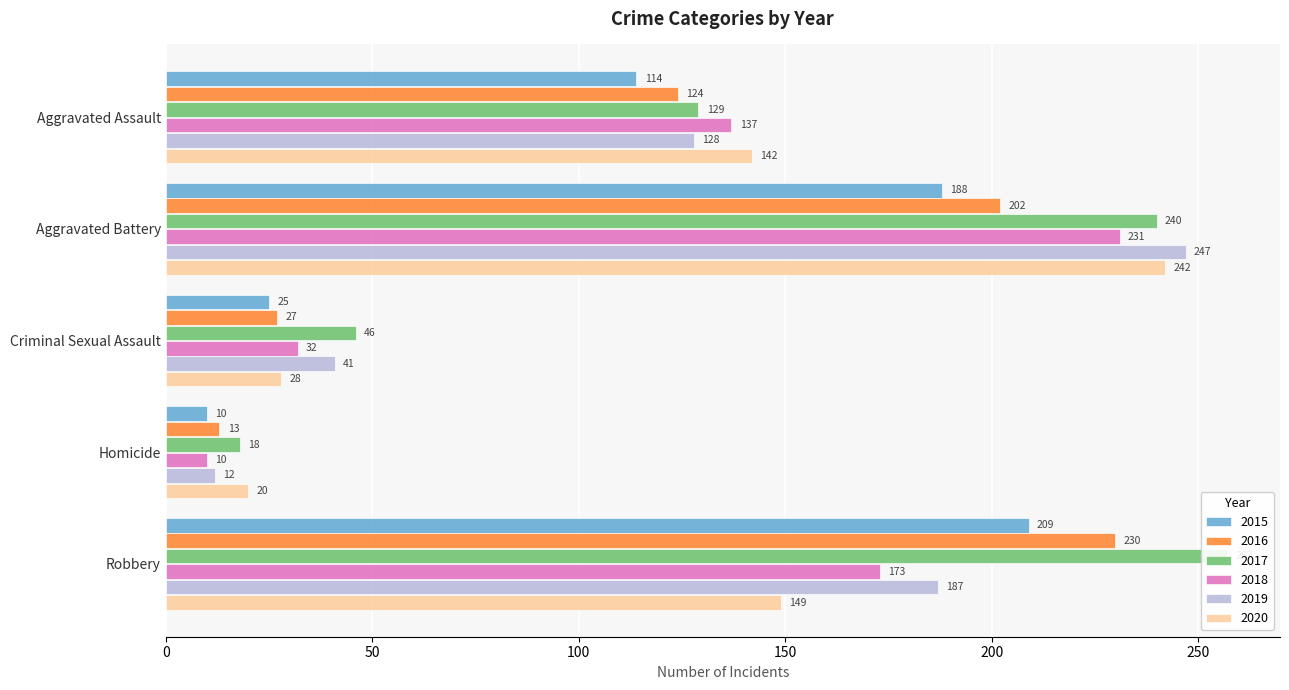

At which category is the sum across all series the highest?

Aggravated Battery